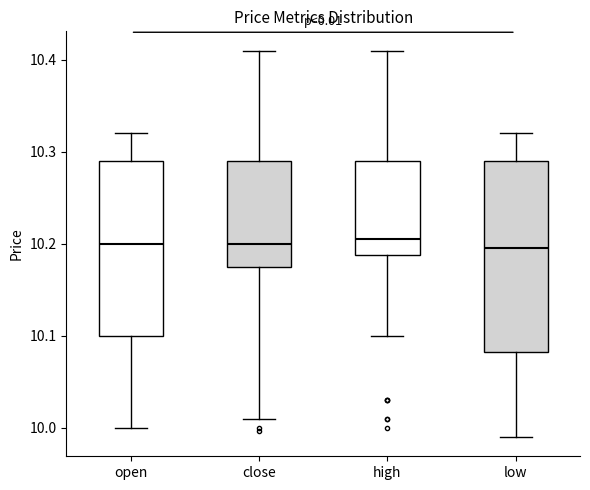

Where does the upper whisker of the box for low end on the y-axis? The values are not printed on the chart, so give them approximately, as read against the axis.

10.32